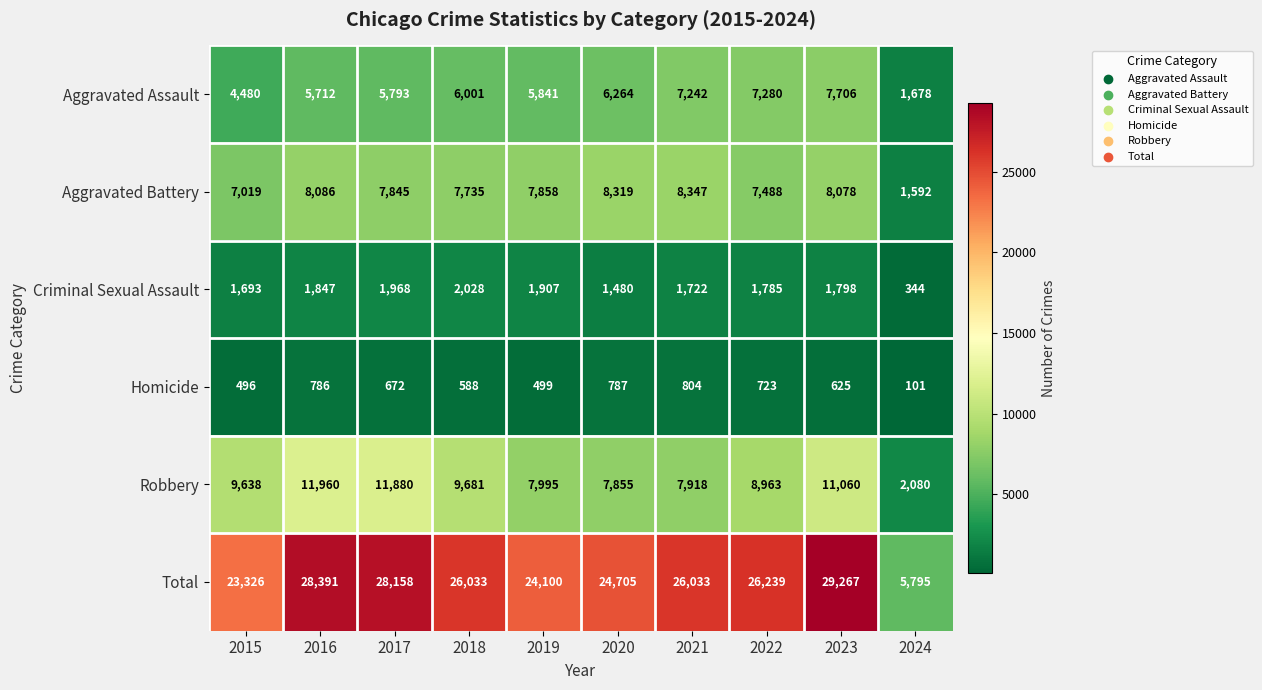

The value of Total at 2019 is 43164. True or false?

False